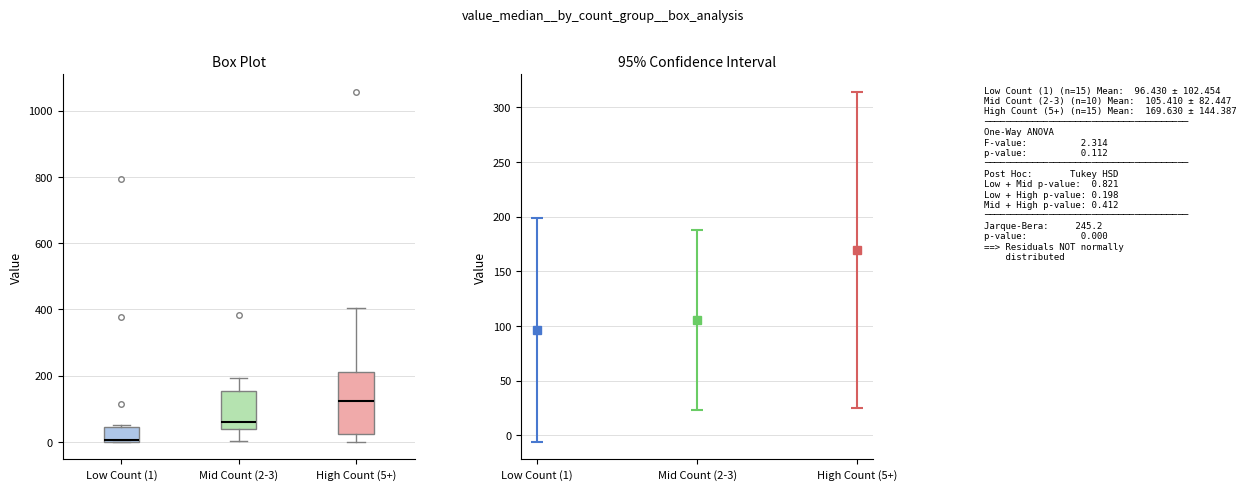

Comparing the boxes themselves (not the whiskers), which one is the tallest?

High Count (5+)